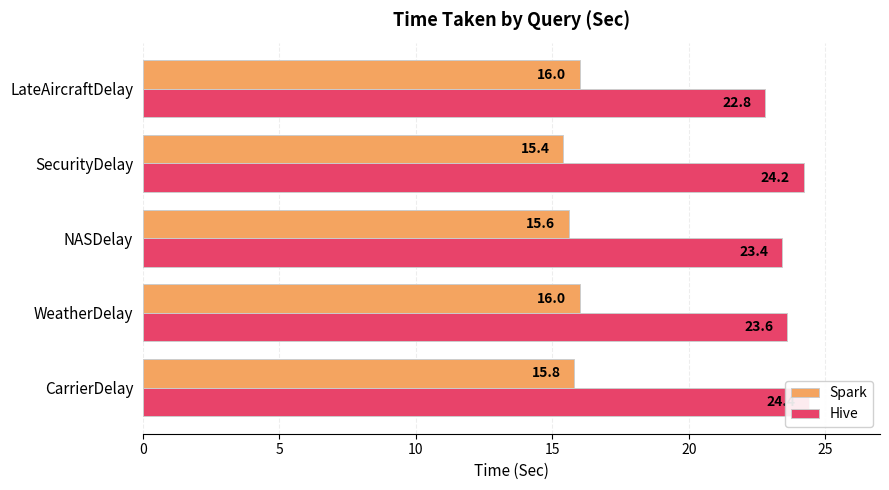

At LateAircraftDelay, list the series in order from smallest to largest.

Spark, Hive